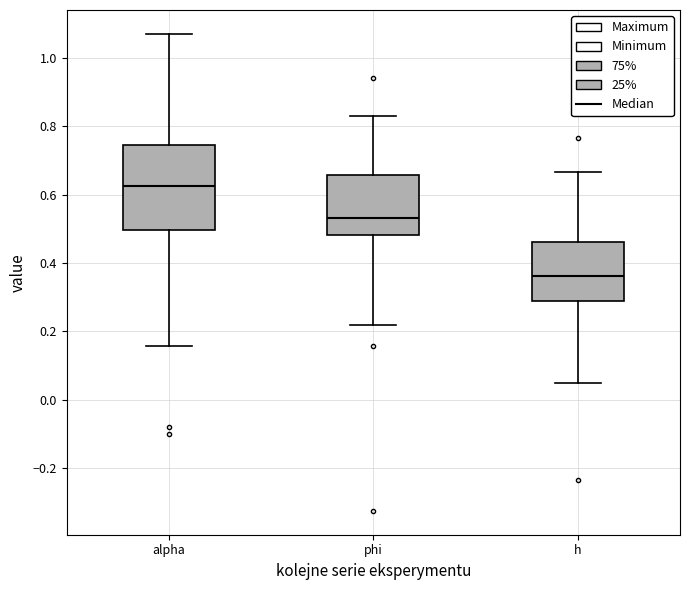

Reading left to right, read every box against the y-axis: the position of its median line, the range the box covers, and the ends of its whiskers. The values are not printed on the chart, so give them approximately, as read against the axis.

alpha: median 0.62, box 0.50 to 0.74, whiskers 0.16 to 1.06
phi: median 0.54, box 0.48 to 0.66, whiskers 0.22 to 0.82
h: median 0.36, box 0.28 to 0.46, whiskers 0.04 to 0.66